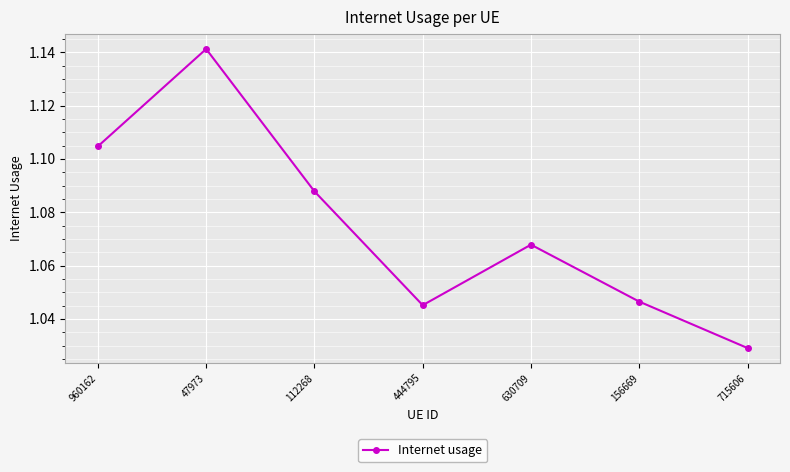

What is the label of the 2nd point from the left?

47973